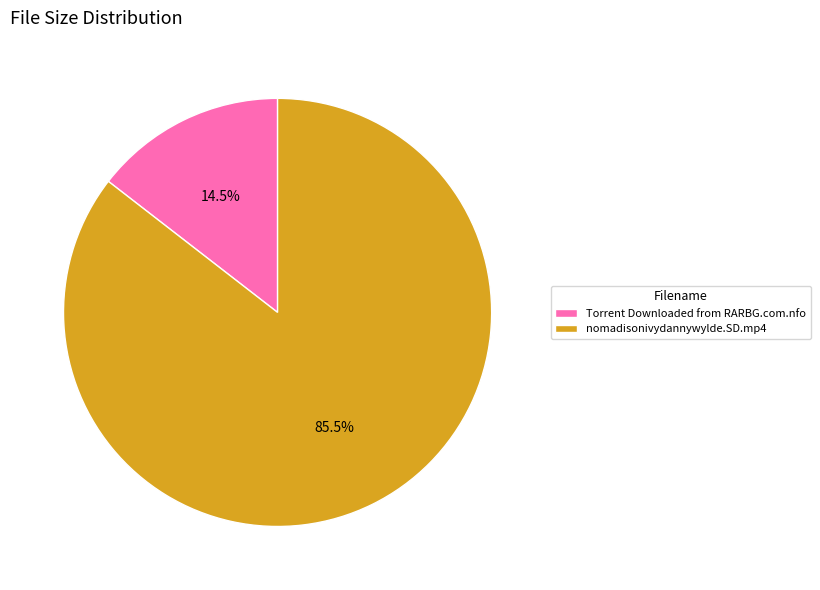

Is there a majority slice in this chart?

Yes